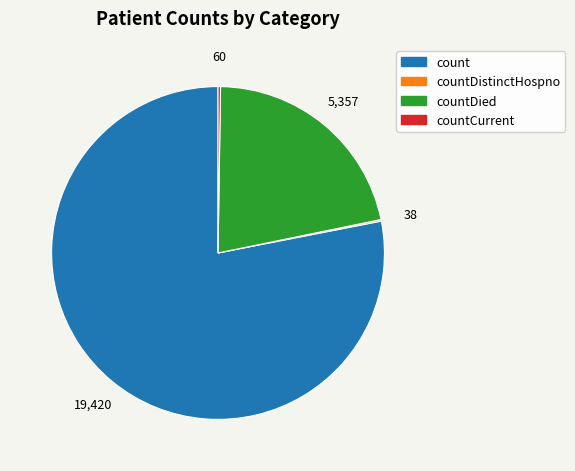

Does any single category account for the majority?

Yes